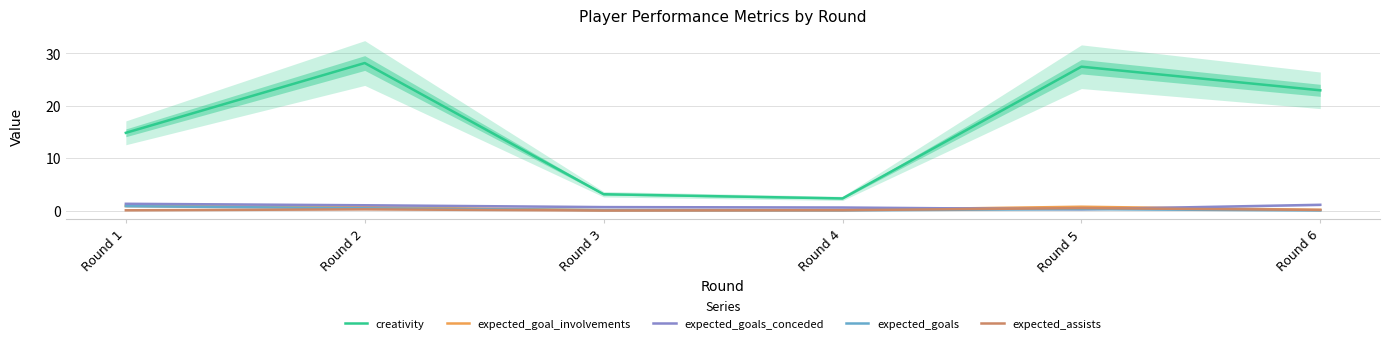

What is the minimum value for expected_goal_involvements?

0.1